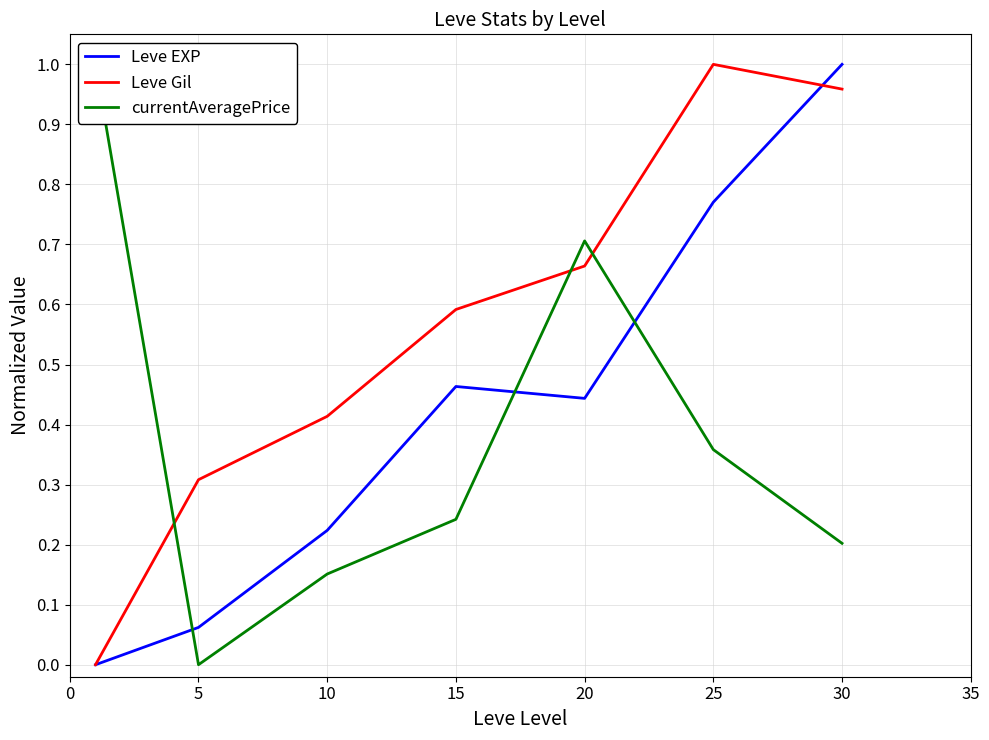

Is it true that currentAveragePrice equals 0.2 at 25?

False